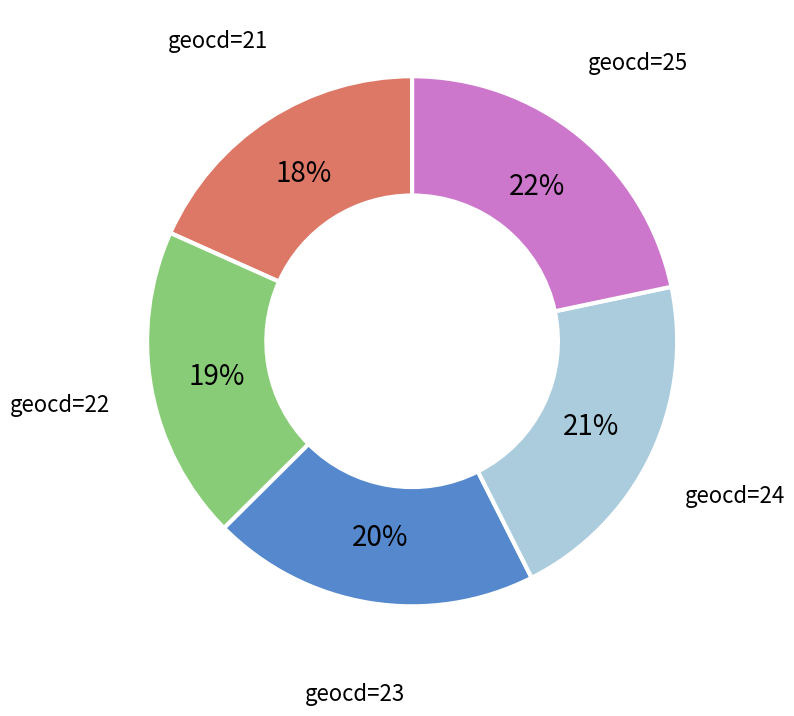

Is there a majority slice in this chart?

No